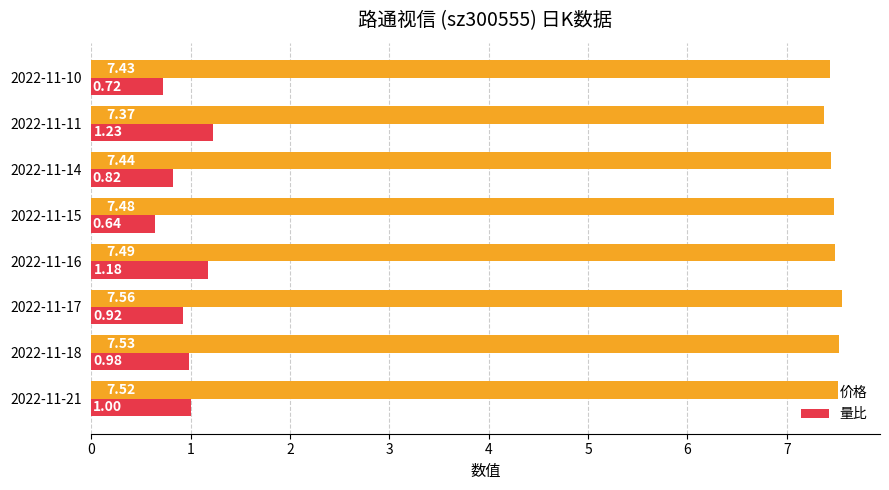

What is the sum of the 量比 values at 2022-11-18 and 2022-11-21?

2.0